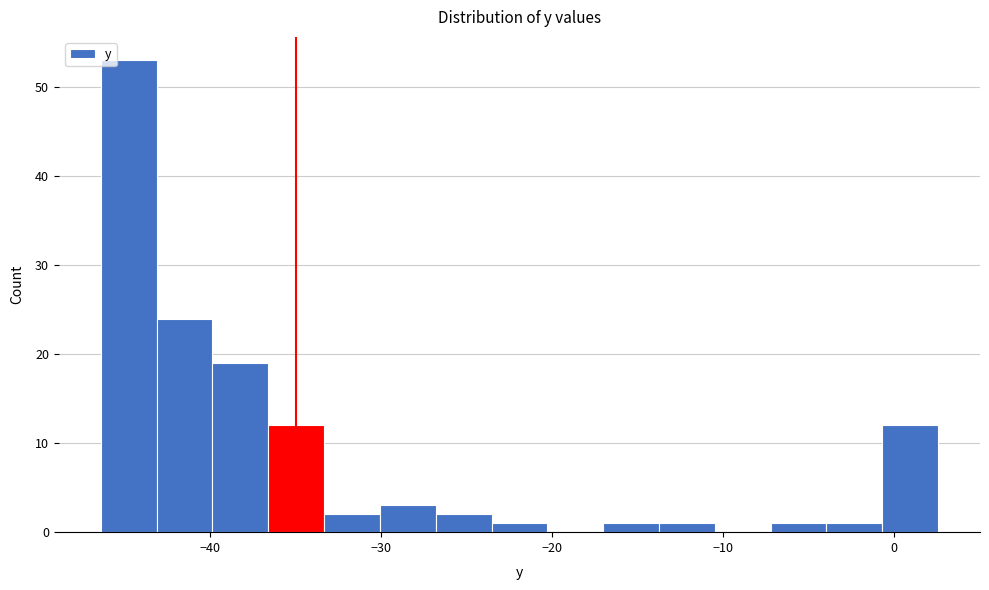

Read against the x-axis, roughly where is the centre of the tallest bar?

-45